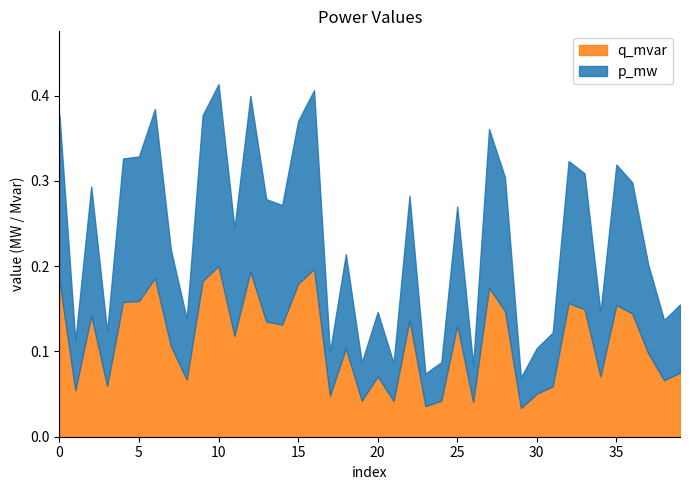

True or false: q_mvar and p_mw intersect in this chart.

False